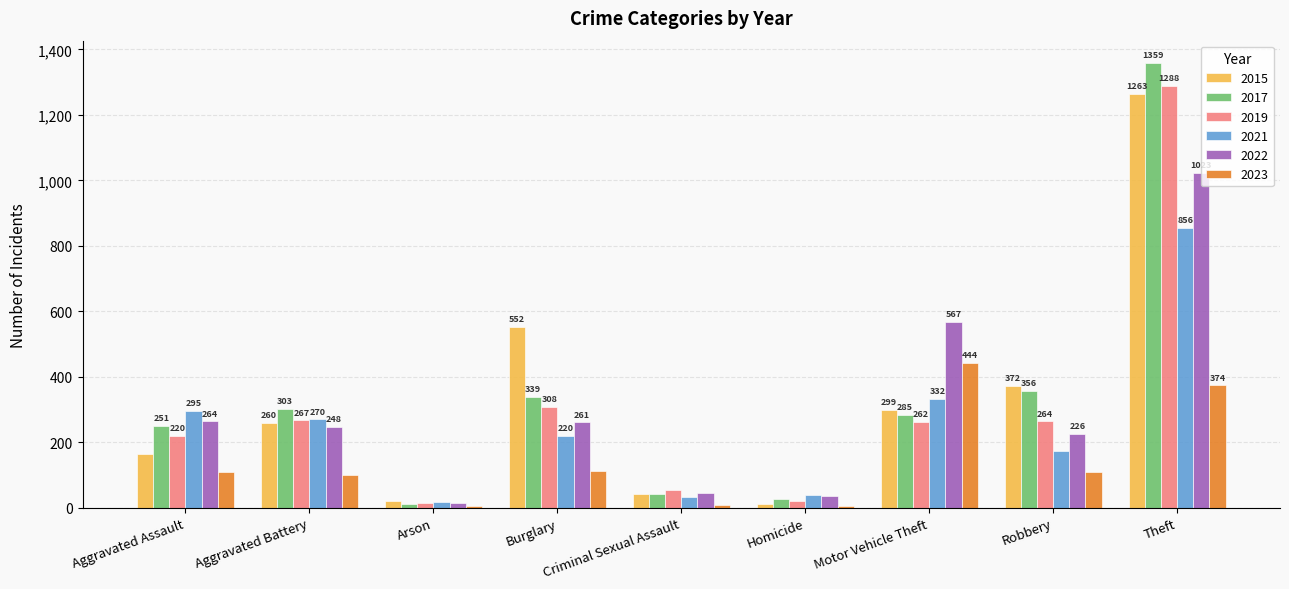

List the series in order of their peak value, highest first.

2017, 2019, 2015, 2022, 2021, 2023